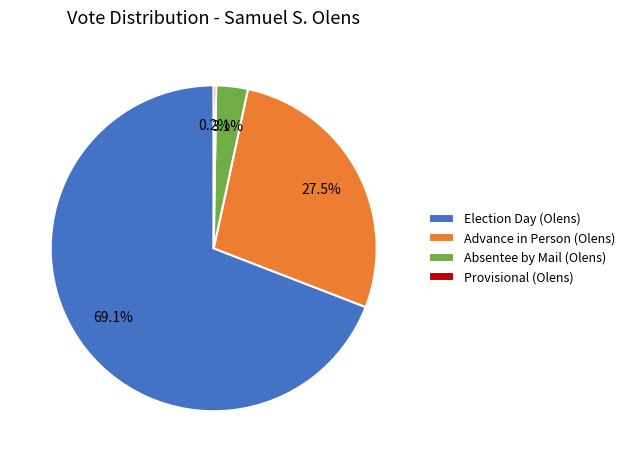

What percentage is NOT represented by Absentee by Mail (Olens)?

96.9%